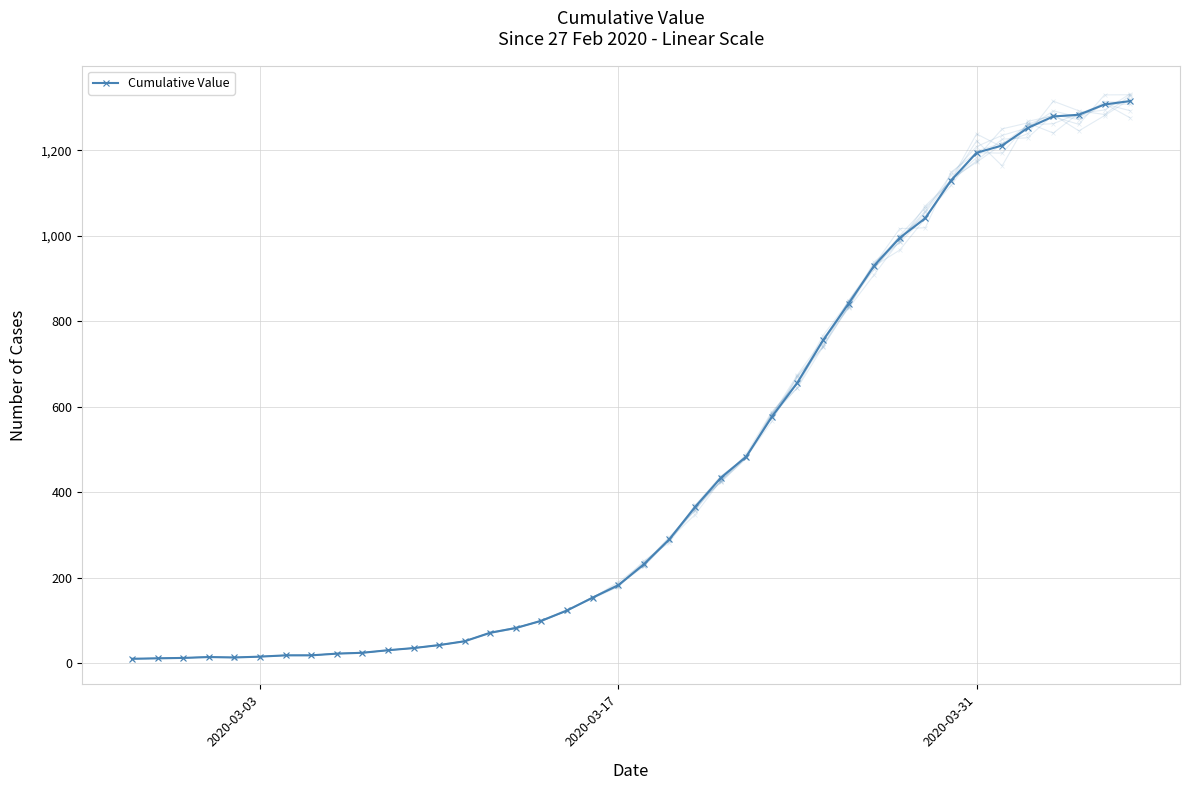

How many interior local valleys (lower than both neighbors) does the data have?

1